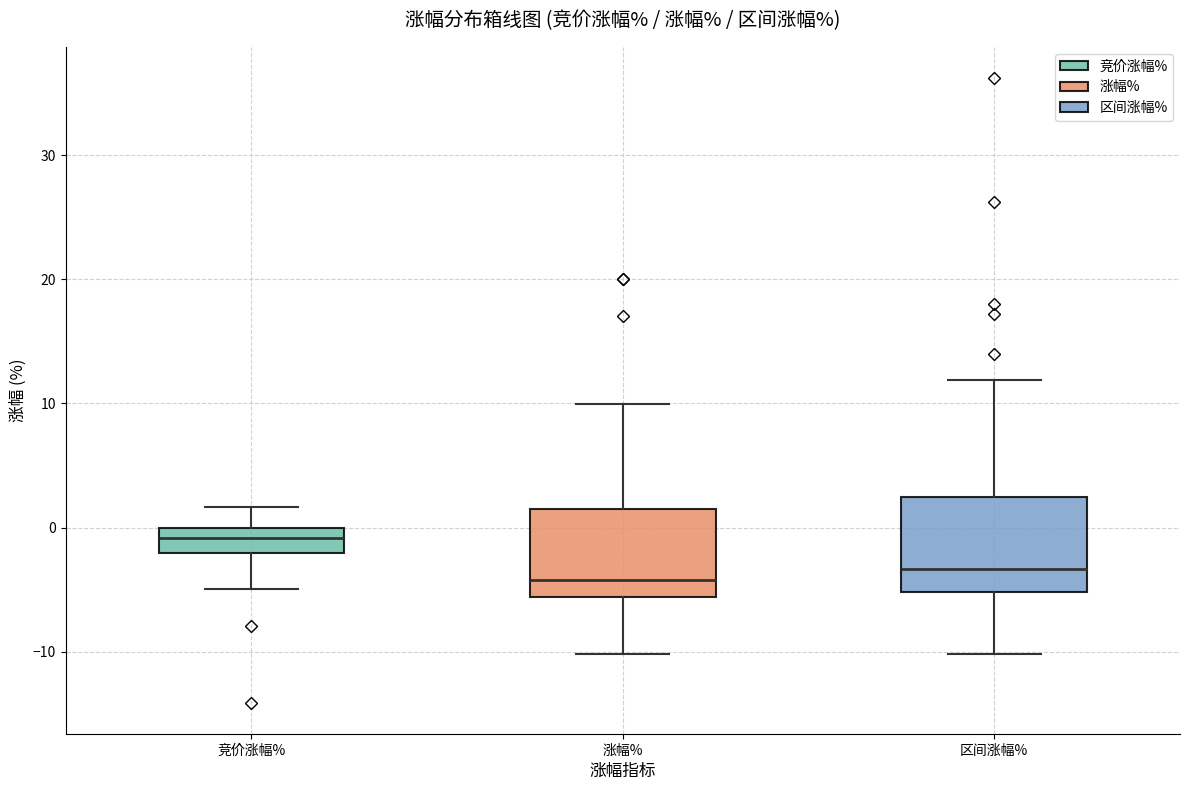

Reading left to right, transcribe this box plot: for each box, give where its median line is, the range the box spans, and where its two whiskers end, as read against the y-axis. The values are not printed on the chart, so give them approximately, as read against the axis.

竞价涨幅%: median -1, box -2 to 0, whiskers -5 to 2
涨幅%: median -4, box -6 to 2, whiskers -10 to 10
区间涨幅%: median -3, box -5 to 2, whiskers -10 to 12